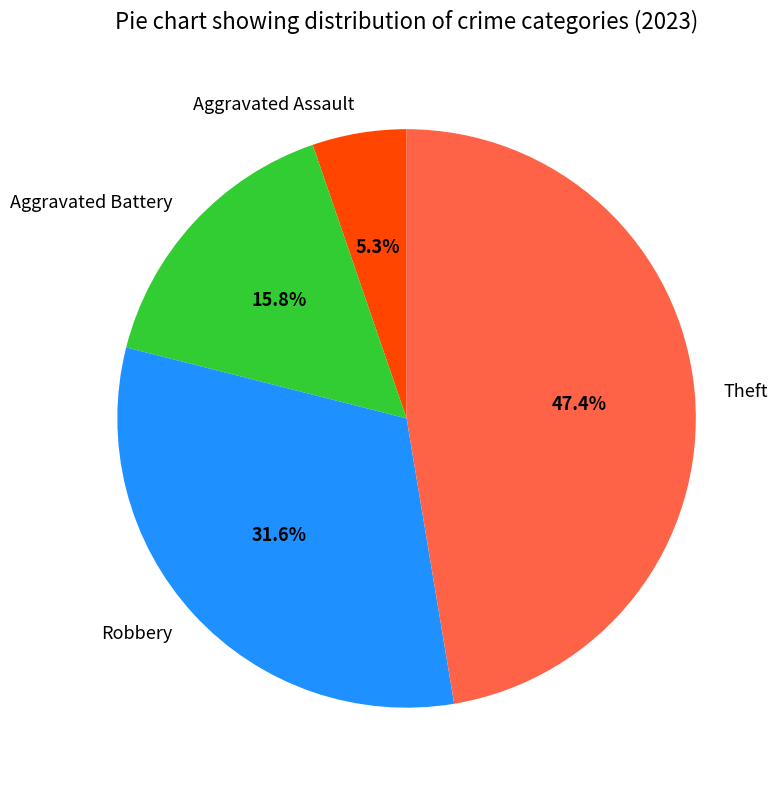

What percentage do Aggravated Assault and Aggravated Battery together represent?

21.1%